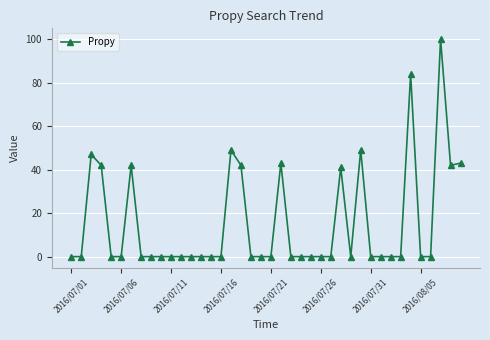

What is the sum of all values?

624